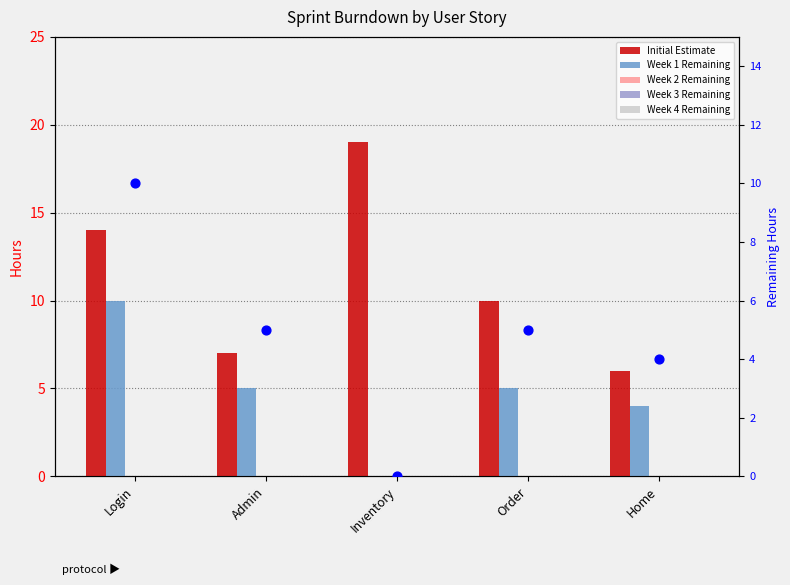

At which category is the sum across all series the highest?

Login